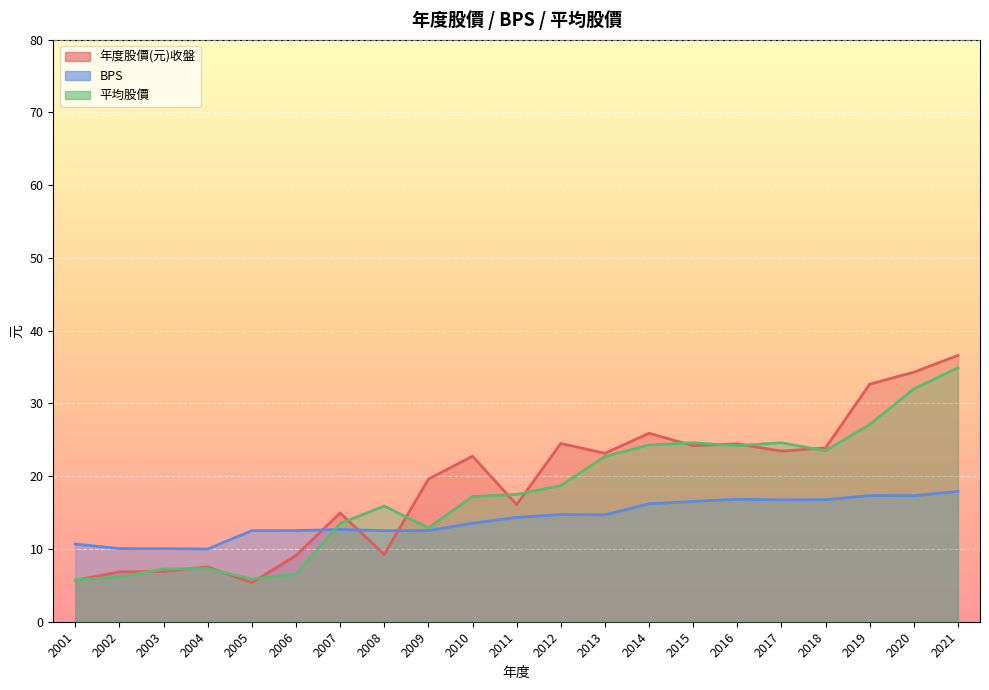

What is the sum of the 年度股價(元)收盤 values at 2009 and 2018?

43.5